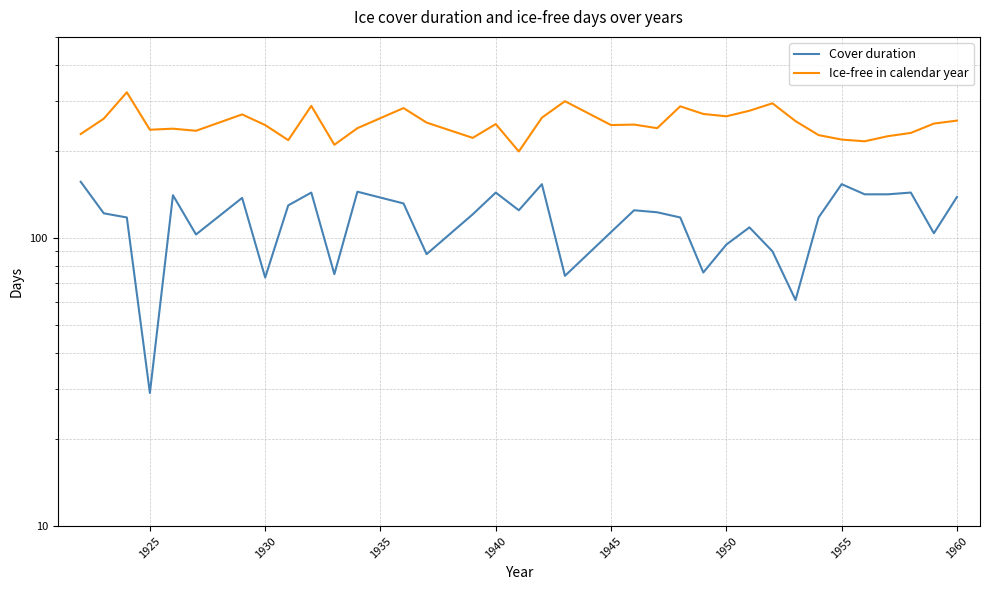

Count the number of categories in the chart.

35